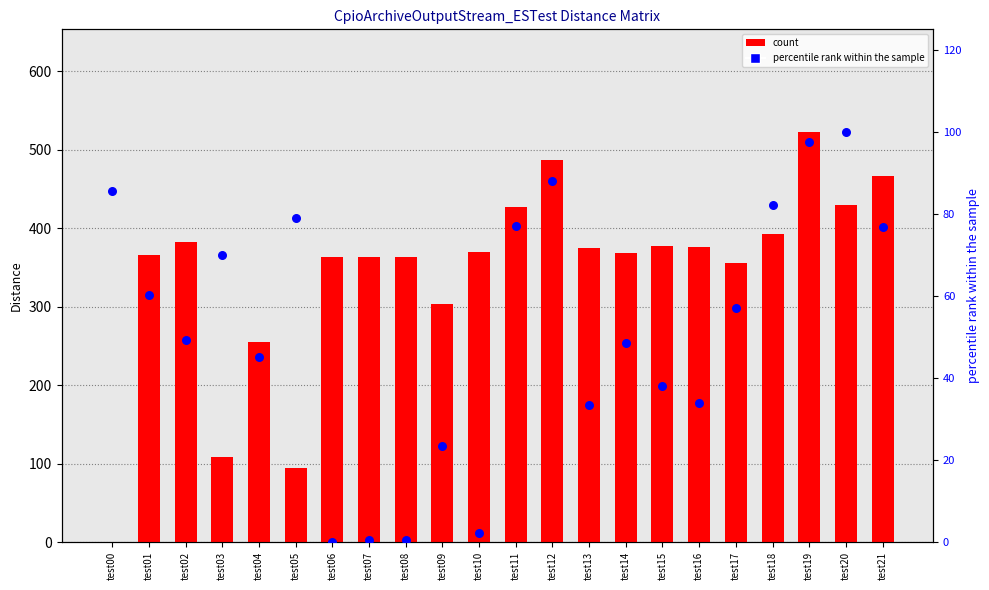

Which series has the largest total across all categories?

count